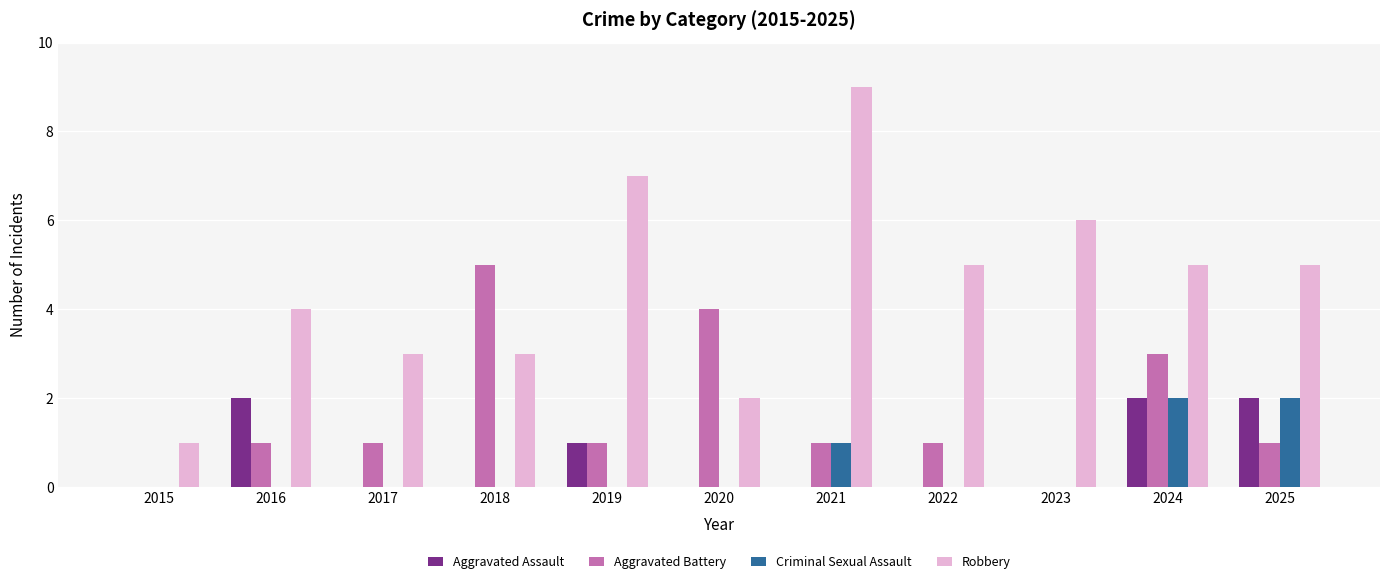

How many distinct data groups are displayed?

4